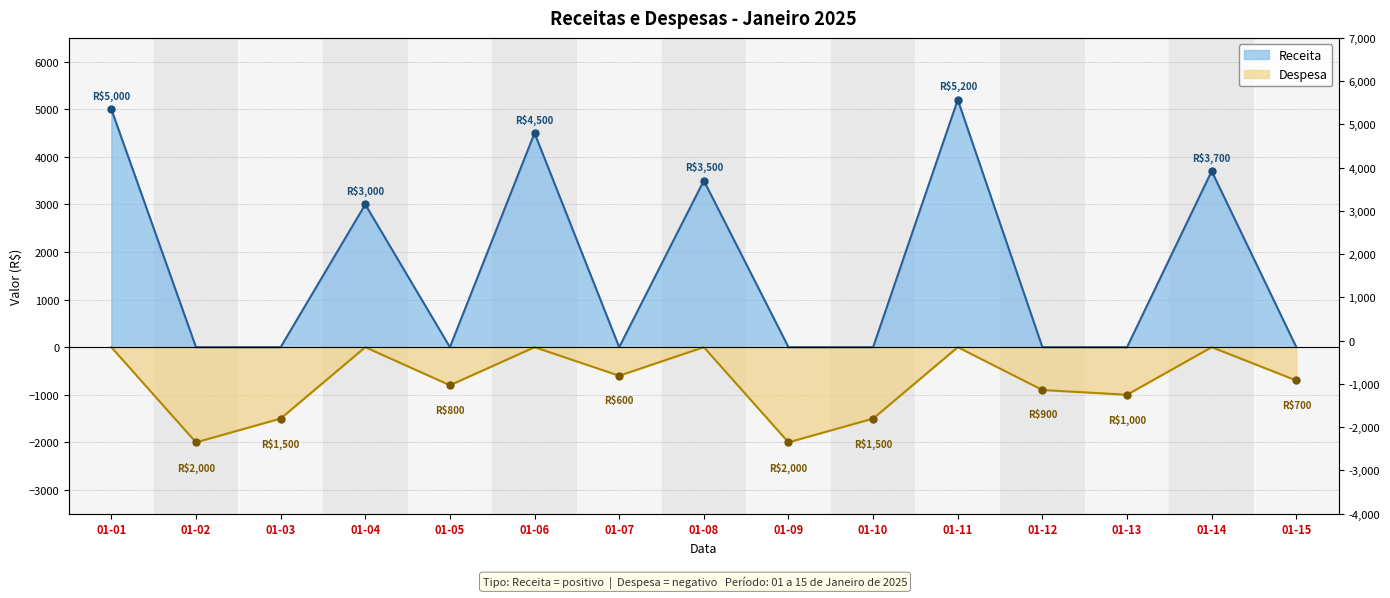

Which series has the widest spread of values?

Receita